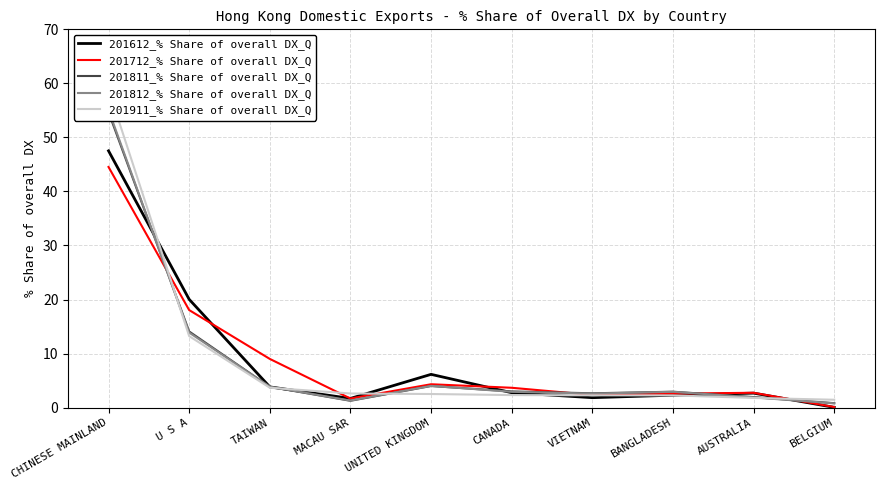

Reading left to right, what are all the values shown in this chart?

201612_% Share of overall DX_Q: CHINESE MAINLAND=47.5	U S A=20.0	TAIWAN=3.8	MACAU SAR=1.7	UNITED KINGDOM=6.2	CANADA=2.8	VIETNAM=1.8	BANGLADESH=2.3	AUSTRALIA=2.7	BELGIUM=0.1
201712_% Share of overall DX_Q: CHINESE MAINLAND=44.5	U S A=18.1	TAIWAN=9.0	MACAU SAR=1.7	UNITED KINGDOM=4.3	CANADA=3.7	VIETNAM=2.3	BANGLADESH=2.6	AUSTRALIA=2.7	BELGIUM=0.1
201811_% Share of overall DX_Q: CHINESE MAINLAND=54.7	U S A=14.1	TAIWAN=3.9	MACAU SAR=1.3	UNITED KINGDOM=4.0	CANADA=3.0	VIETNAM=2.6	BANGLADESH=2.9	AUSTRALIA=1.9	BELGIUM=0.8
201812_% Share of overall DX_Q: CHINESE MAINLAND=55.1	U S A=13.9	TAIWAN=3.9	MACAU SAR=1.3	UNITED KINGDOM=4.0	CANADA=2.9	VIETNAM=2.6	BANGLADESH=2.9	AUSTRALIA=1.9	BELGIUM=0.8
201911_% Share of overall DX_Q: CHINESE MAINLAND=58.9	U S A=13.2	TAIWAN=3.7	MACAU SAR=2.6	UNITED KINGDOM=2.5	CANADA=2.3	VIETNAM=2.3	BANGLADESH=2.3	AUSTRALIA=1.8	BELGIUM=1.5